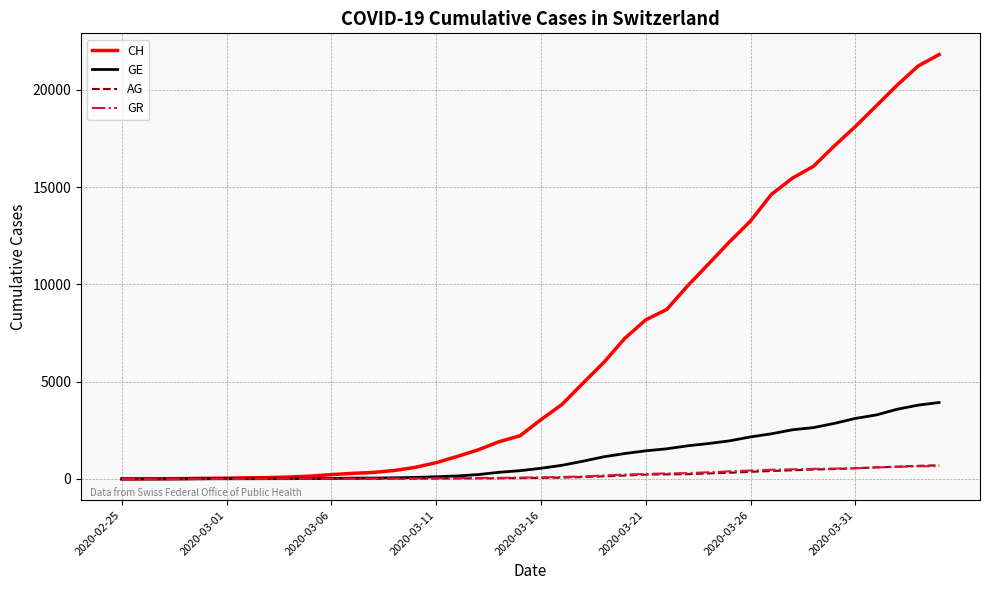

What is the difference between the maximum and minimum values in the GE series?

3928